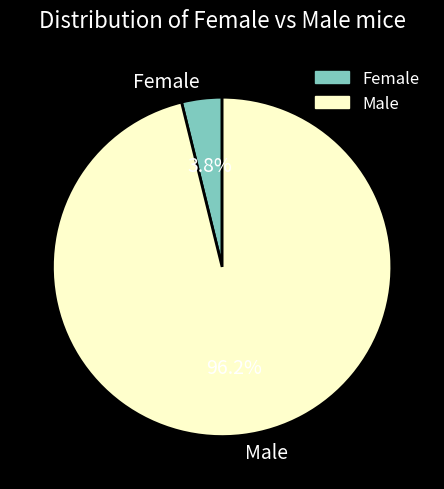

Does any single category account for the majority?

Yes